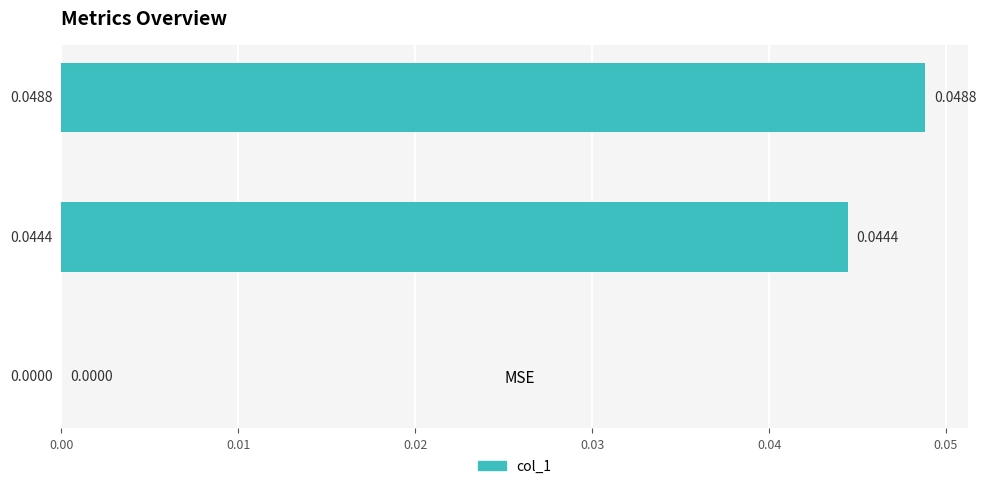

Are the bars horizontal?

Yes